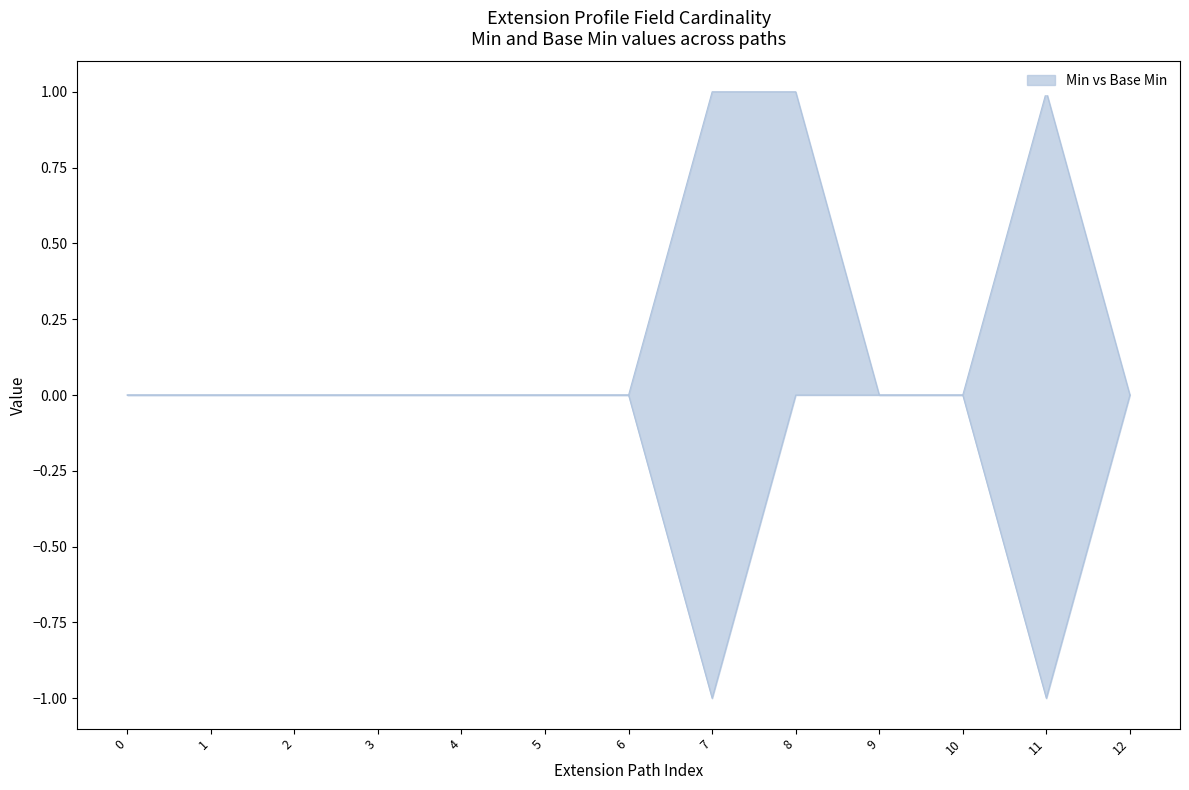

How many lines are shown in the chart?

2